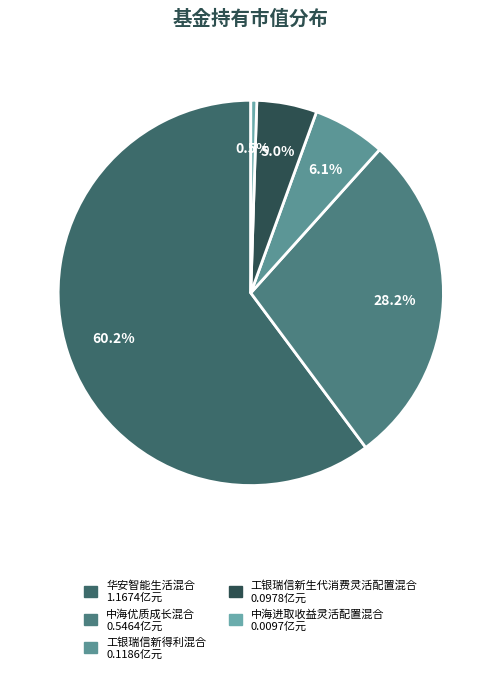

True or false: 工银瑞信新得利混合 accounts for 6% of the total.

True